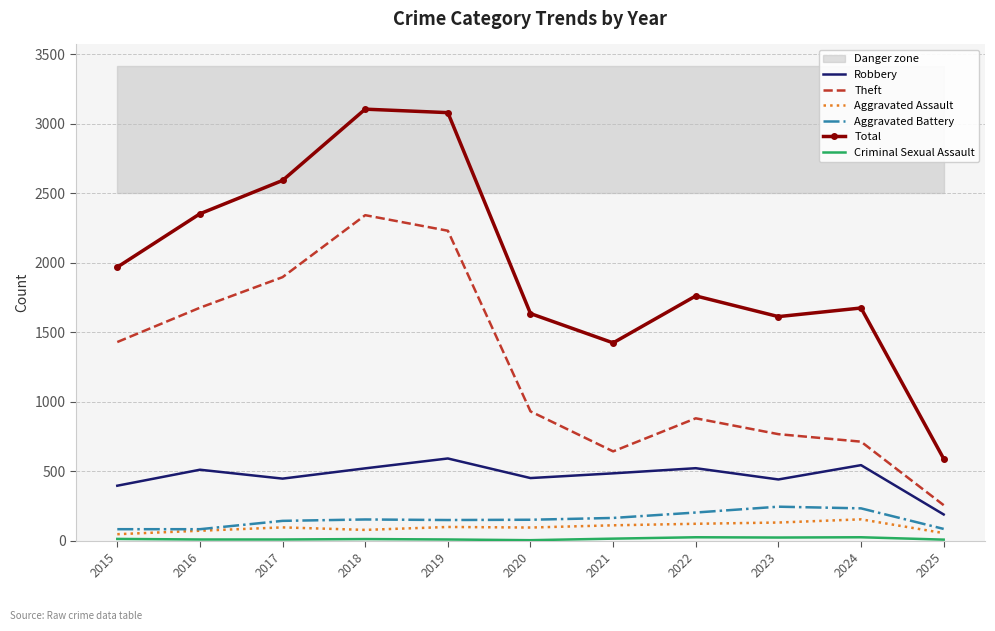

At how many categories does at least one series exceed 415?

11